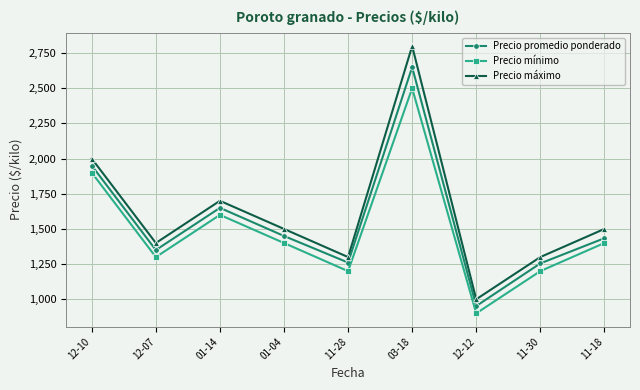

True or false: Precio mínimo and Precio promedio ponderado cross at least once.

False